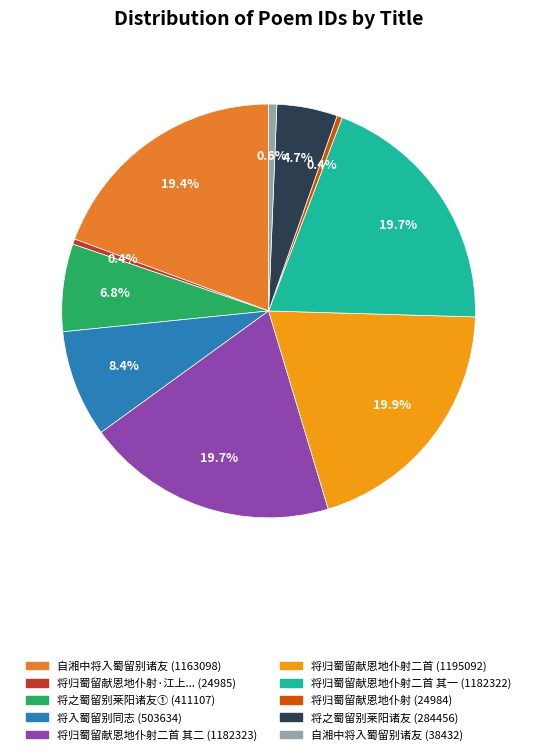

Does any single category account for the majority?

No